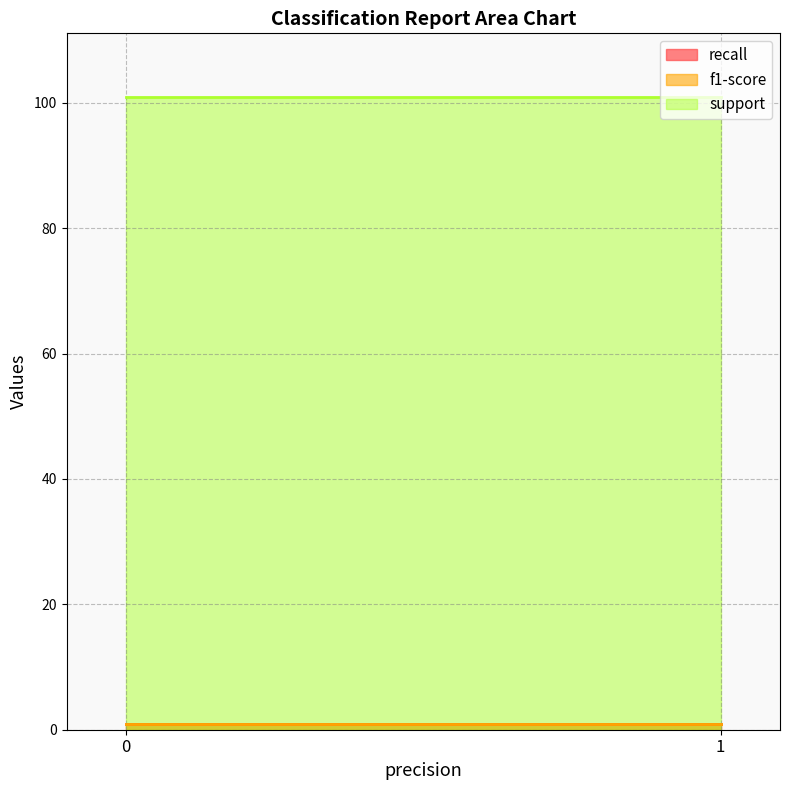

Which series has the widest spread of values?

recall